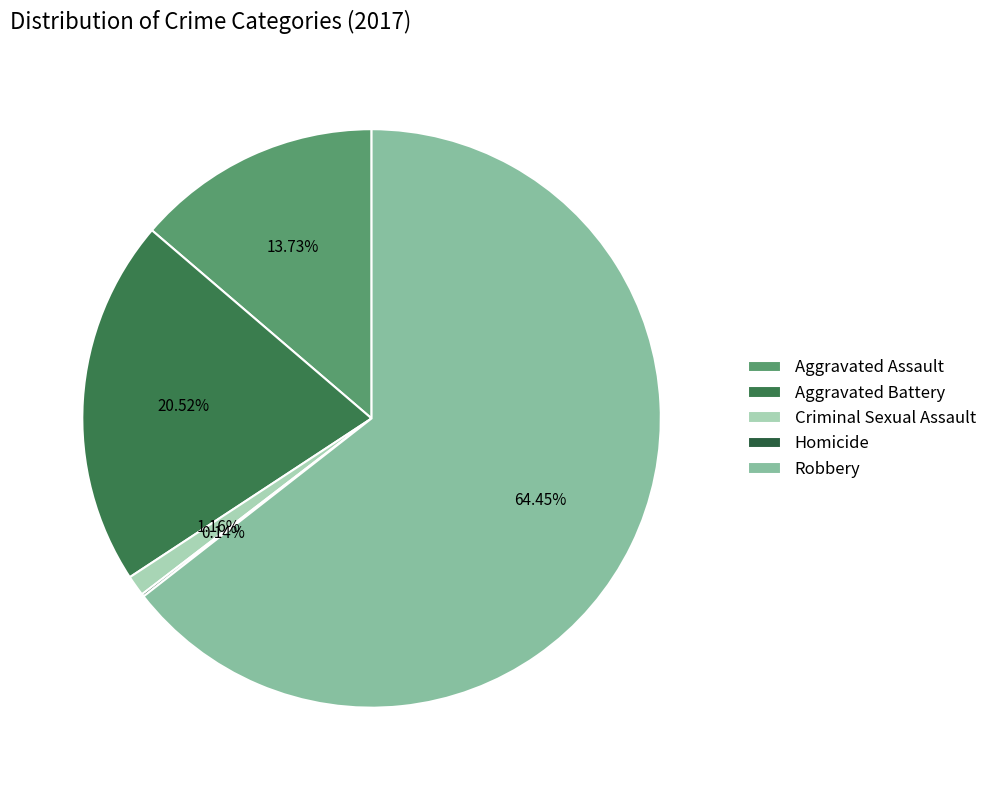

Do Criminal Sexual Assault and Robbery together represent more than half of the pie?

Yes